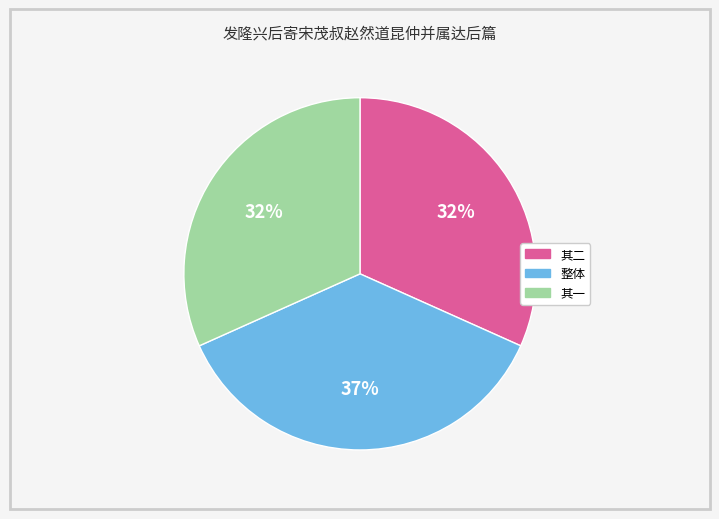

To the nearest percent, what is the difference between the largest and smallest slice percentages?

5%